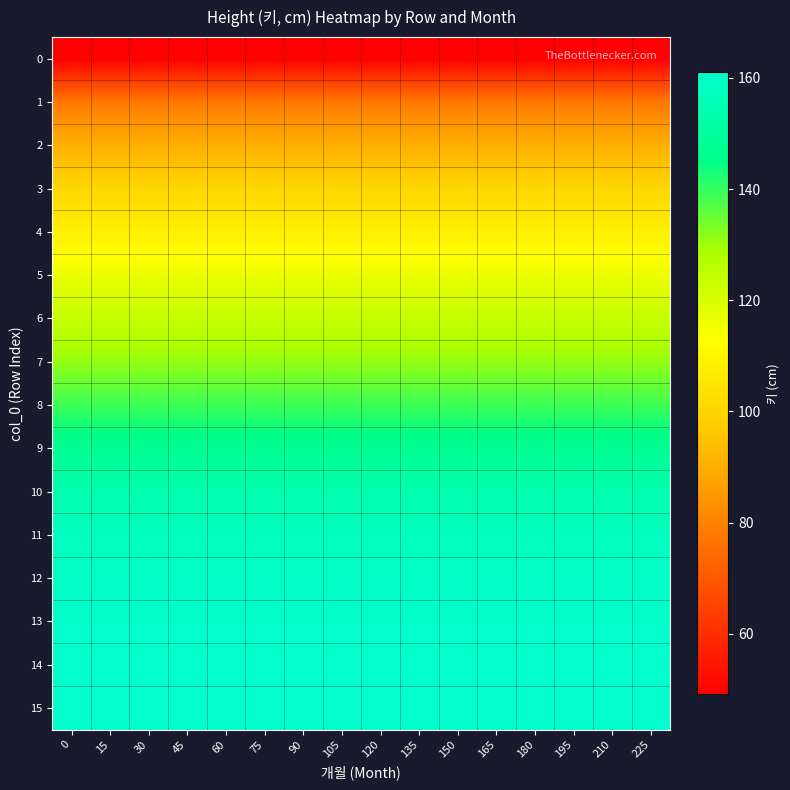

Rank the series at 60 from lowest to highest value.

0, 1, 2, 3, 4, 5, 6, 7, 8, 9, 10, 11, 12, 13, 14, 15